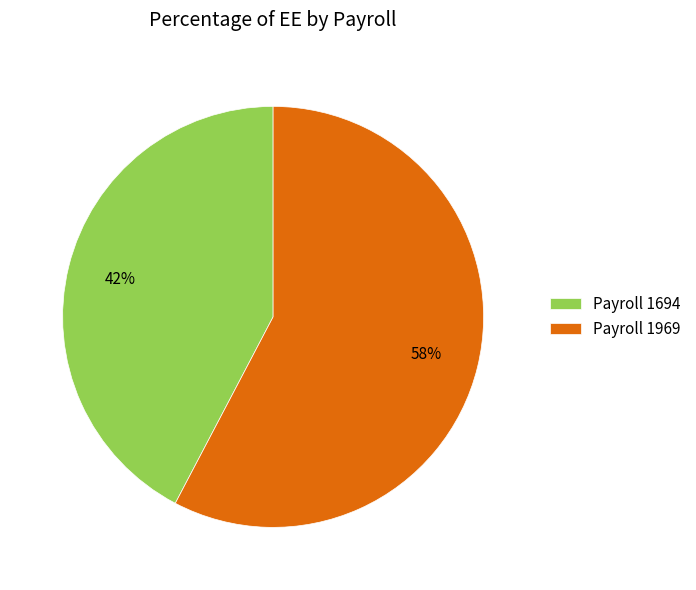

Combined, do Payroll 1694 and Payroll 1969 account for over 50%?

Yes